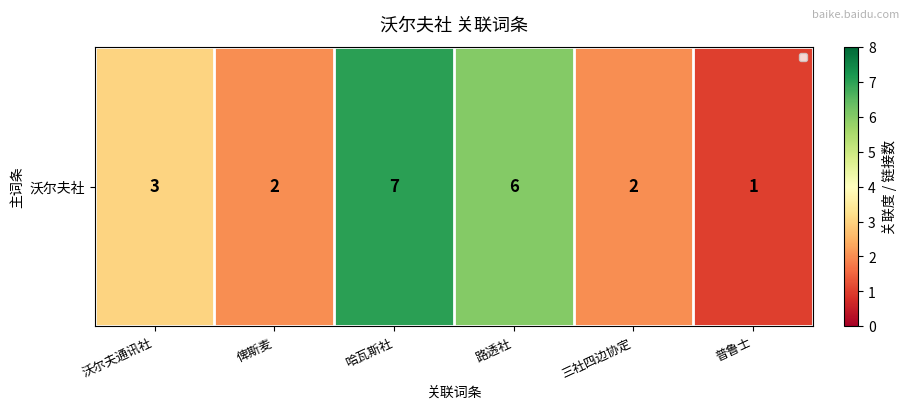

Which has a higher value, 俾斯麦 or 普鲁士?

俾斯麦